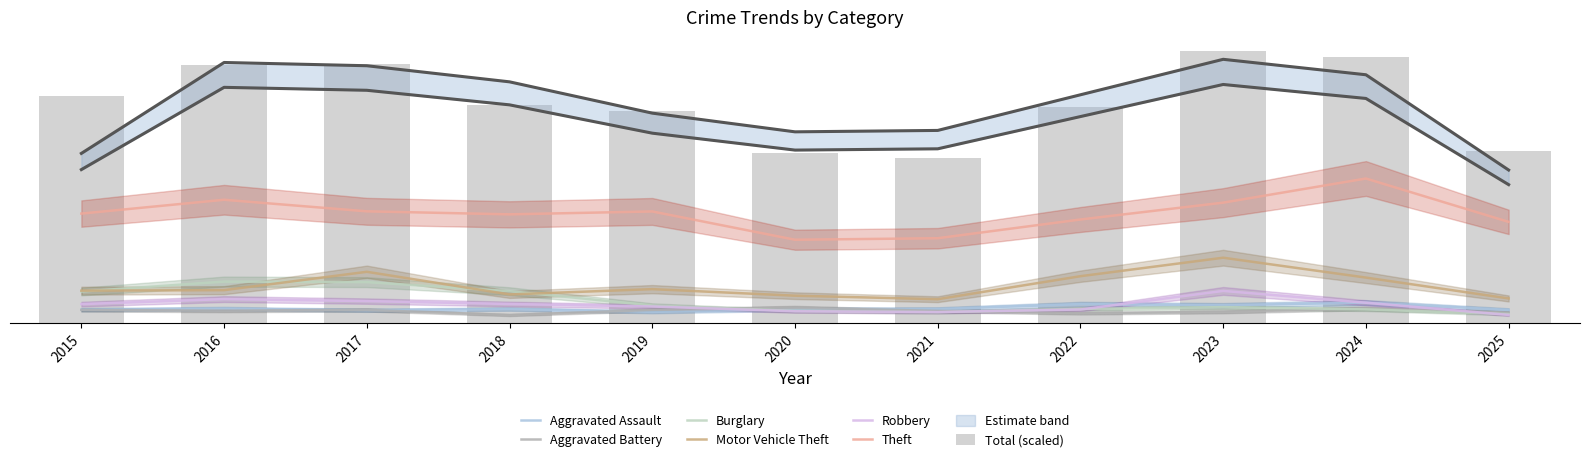

How many data points in Burglary are less than 10?

5